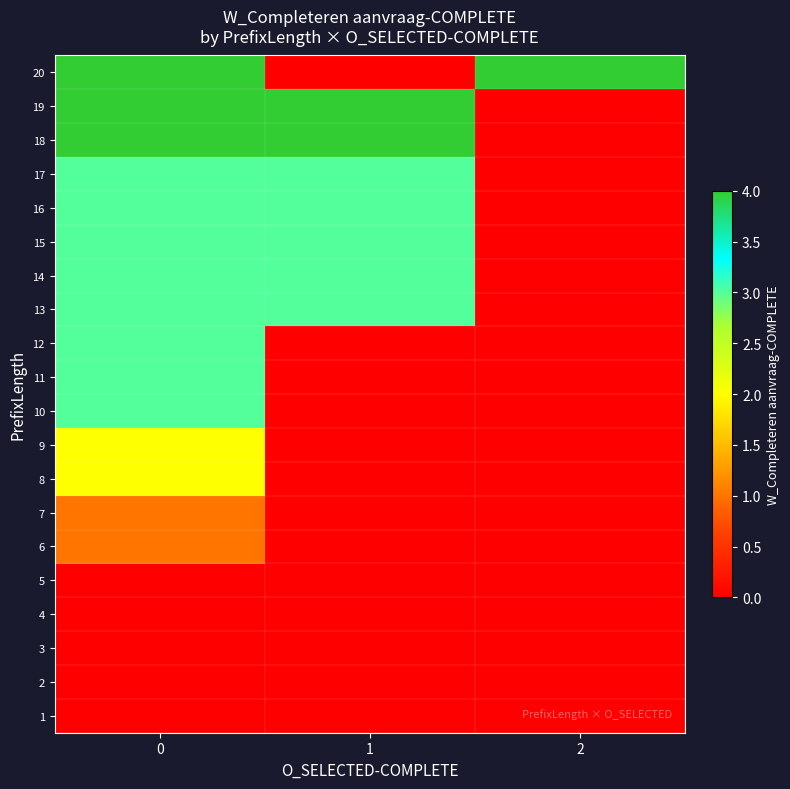

At 1, list the series in order from smallest to largest.

1, 2, 3, 4, 5, 6, 7, 8, 9, 10, 11, 12, 20, 13, 14, 15, 16, 17, 18, 19